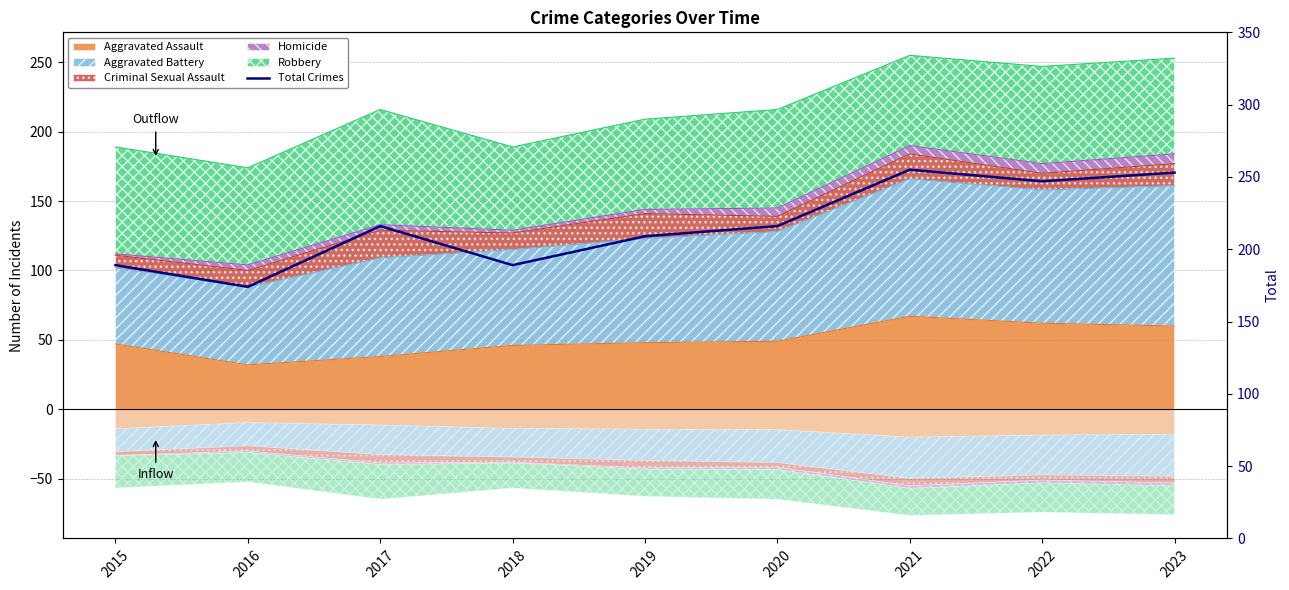

Is it true that the value at 2021 is 403?

False